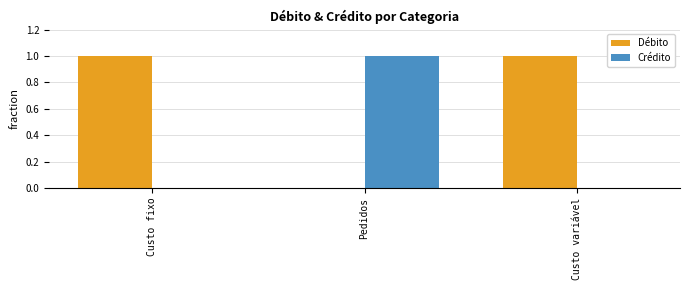

The value of Débito at Custo fixo is 2. True or false?

False